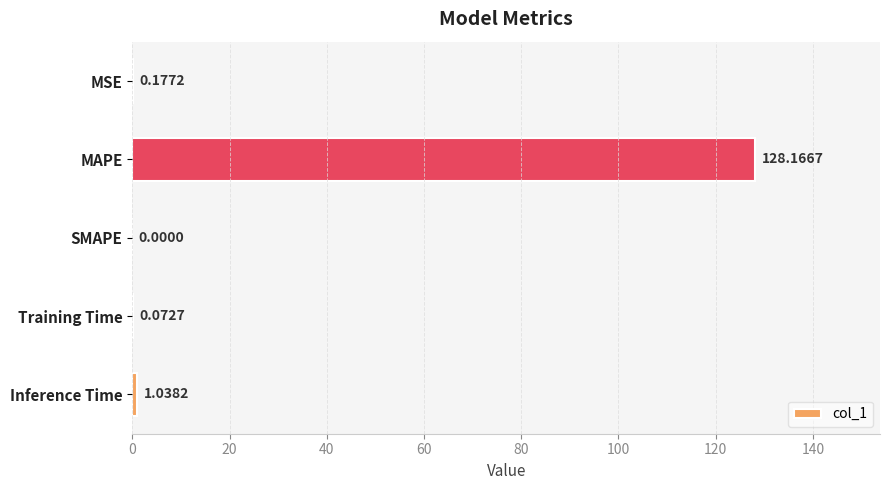

What is the sum of all values?

129.5